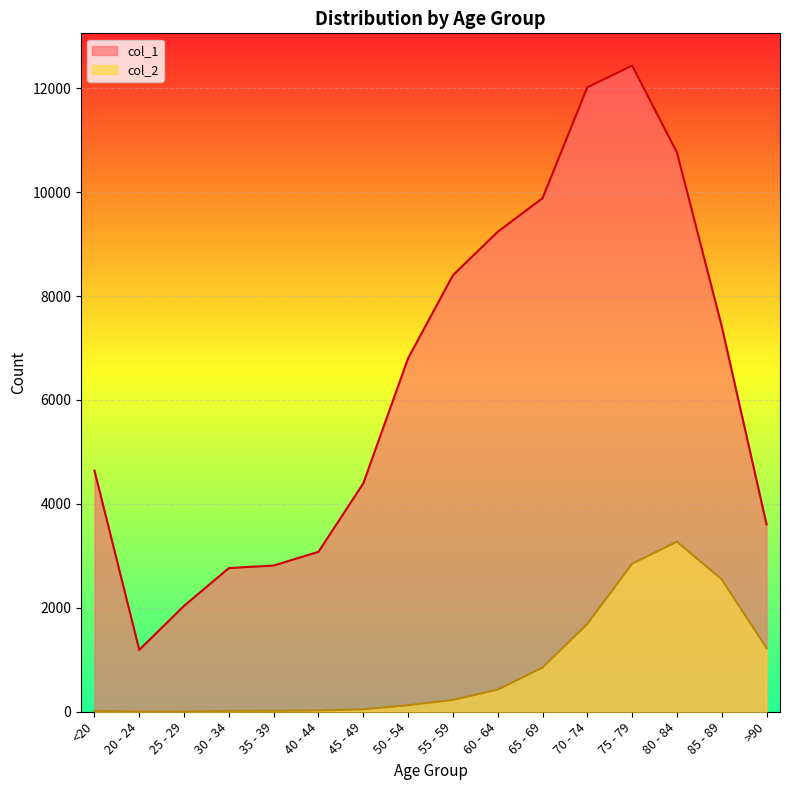

Rank the categories by col_1 value from lowest to highest.

20 - 24, 25 - 29, 30 - 34, 35 - 39, 40 - 44, >90, 45 - 49, <20, 50 - 54, 85 - 89, 55 - 59, 60 - 64, 65 - 69, 80 - 84, 70 - 74, 75 - 79